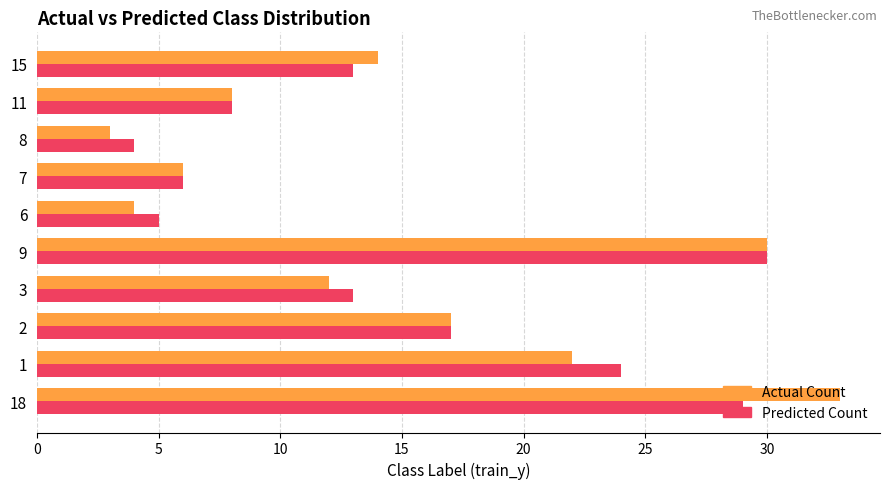

Which category has the highest value across all series?

18